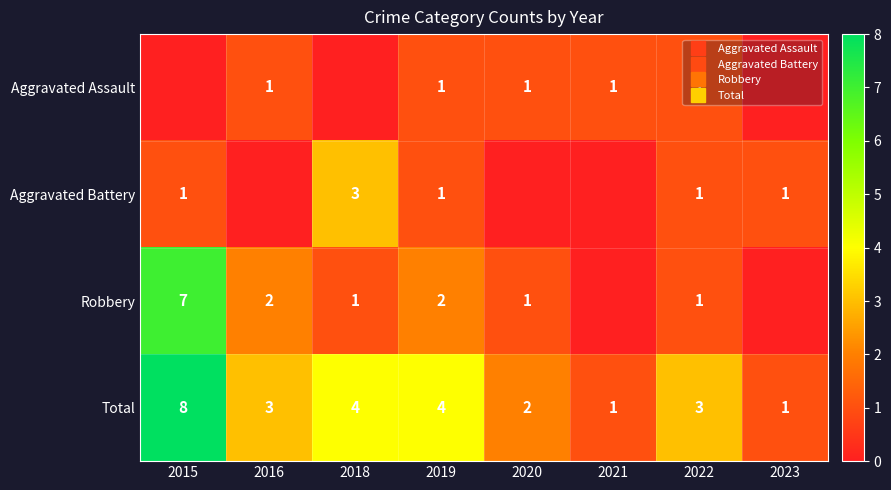

What is the sum of the Aggravated Battery values at 2022 and 2018?

4